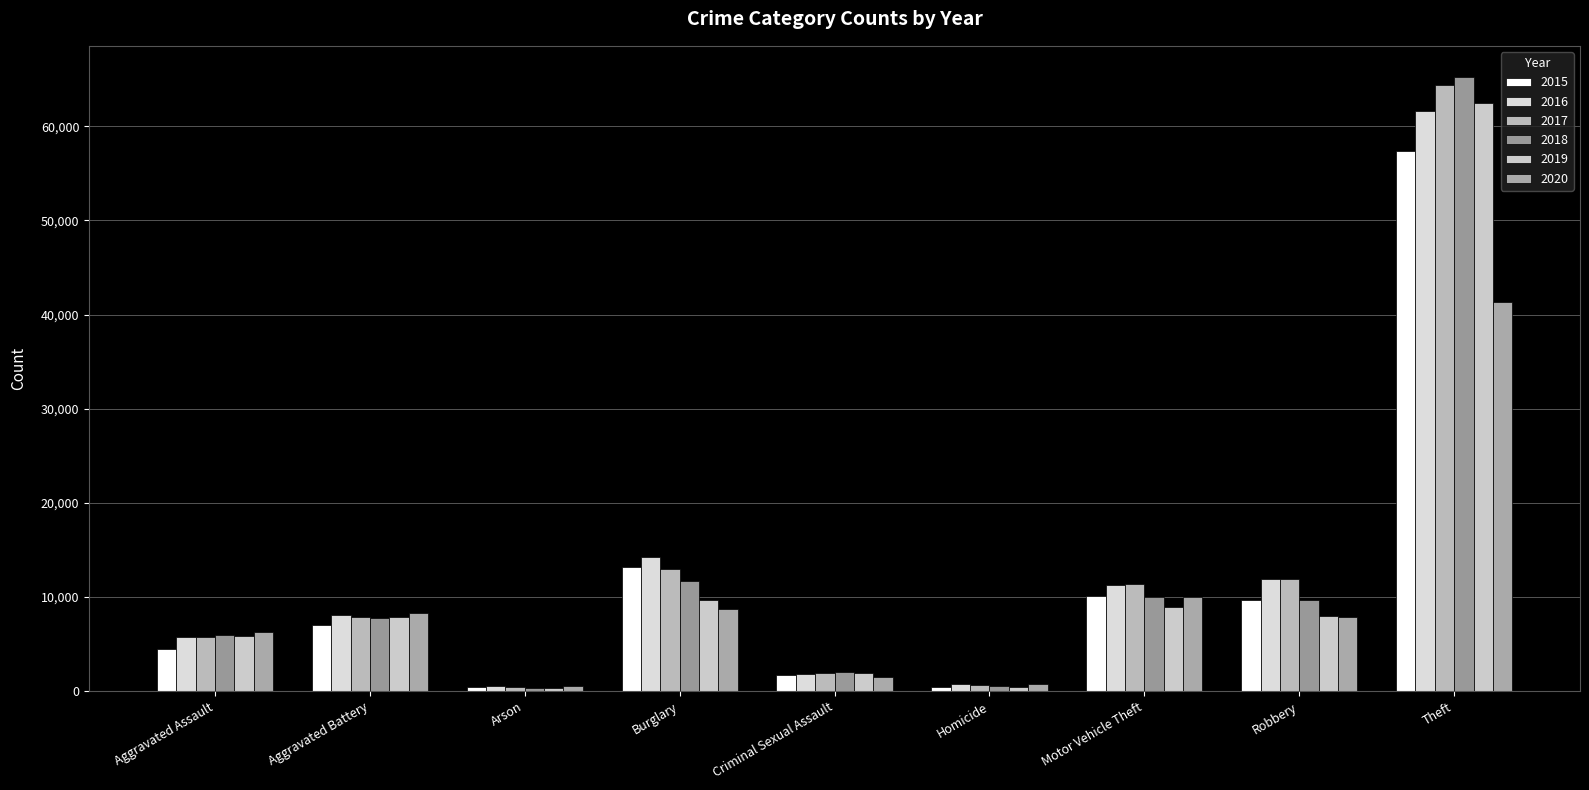

At which category does the chart reach its minimum across all series?

Arson